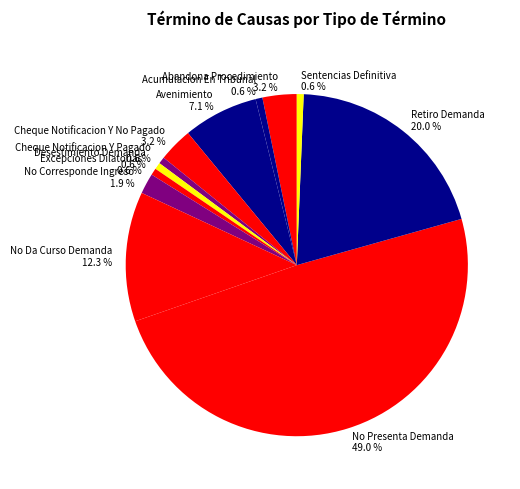

Which slice is the largest?

No Presenta Demanda